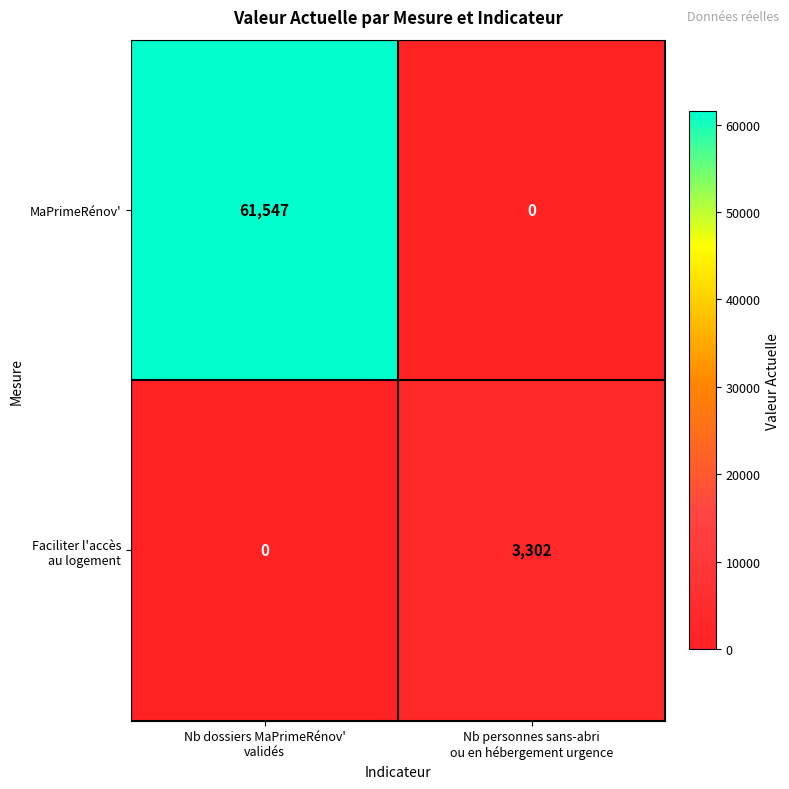

Which series has the largest total across all categories?

MaPrimeRénov'